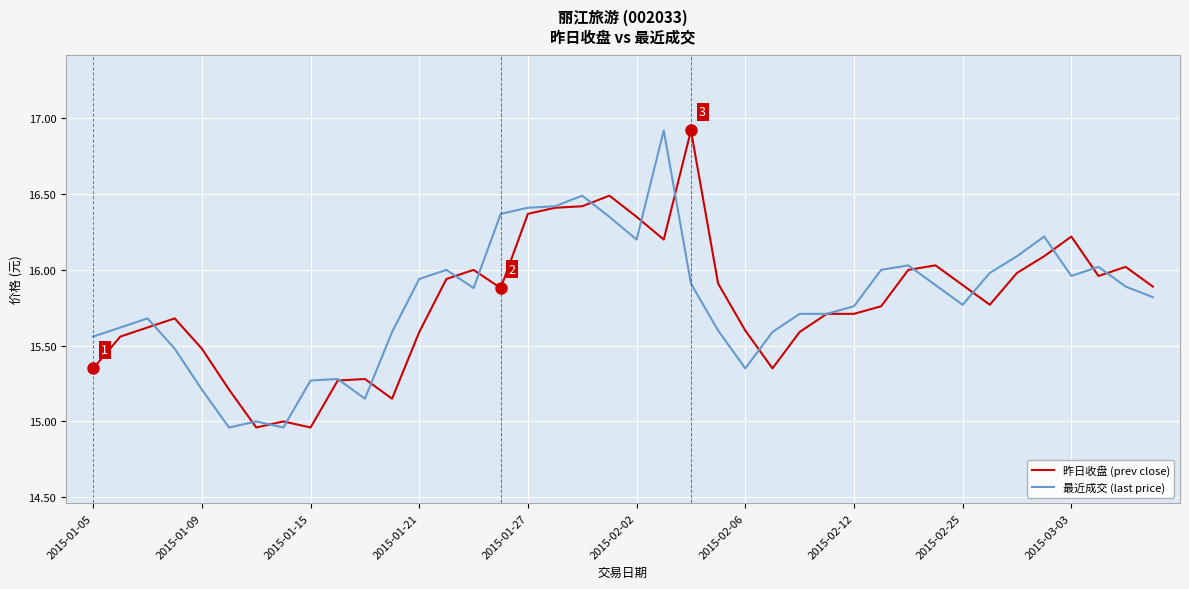

Rank the series at 2015-02-25 from highest to lowest value.

昨日收盘 (prev close), 最近成交 (last price)